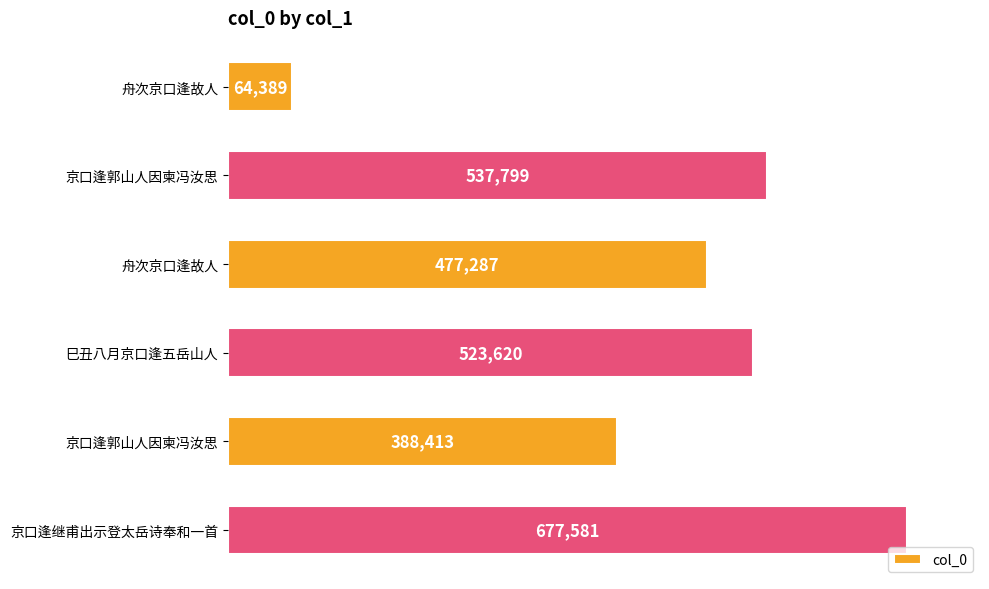

What is the sum of all values?

2669089